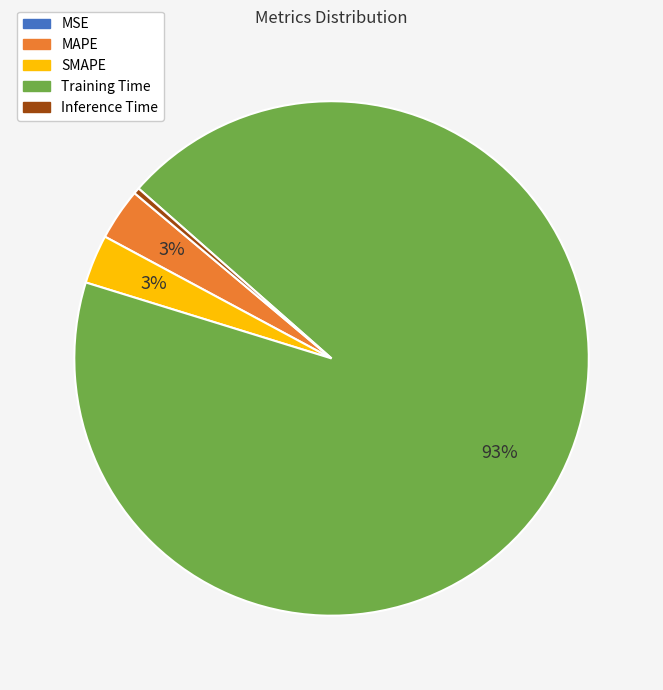

To the nearest percent, what is the average slice percentage?

20%